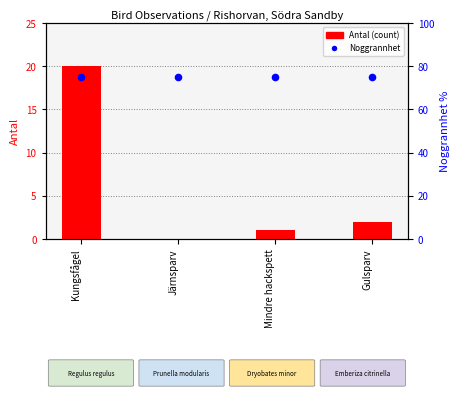

Which series has the largest Y range (max minus min)?

Antal (count)